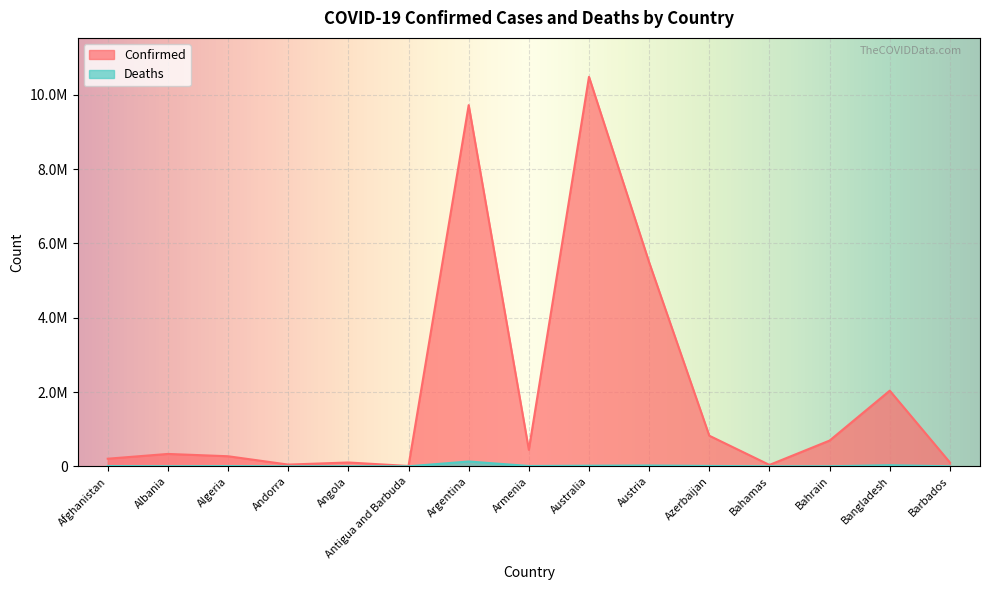

What is the highest value of the Confirmed series?

10484025